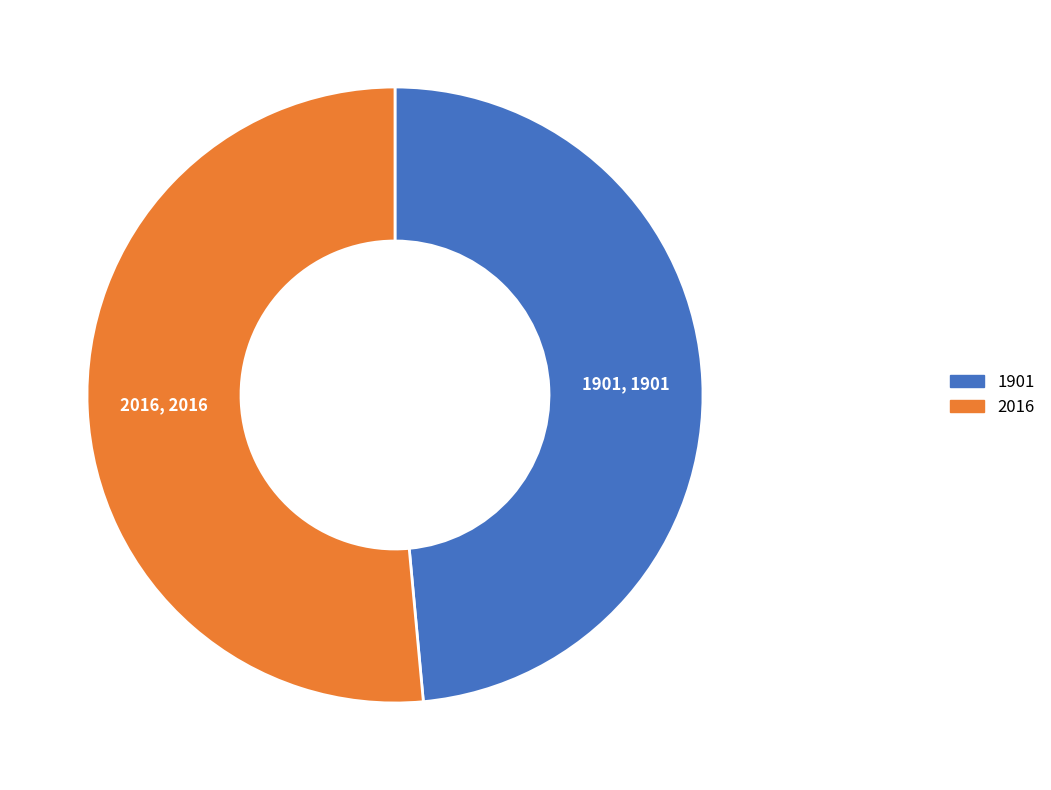

Between 2016 and 1901, which is larger?

2016